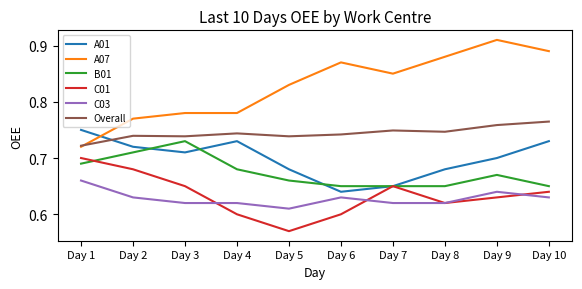

Which series has the widest spread of values?

A07